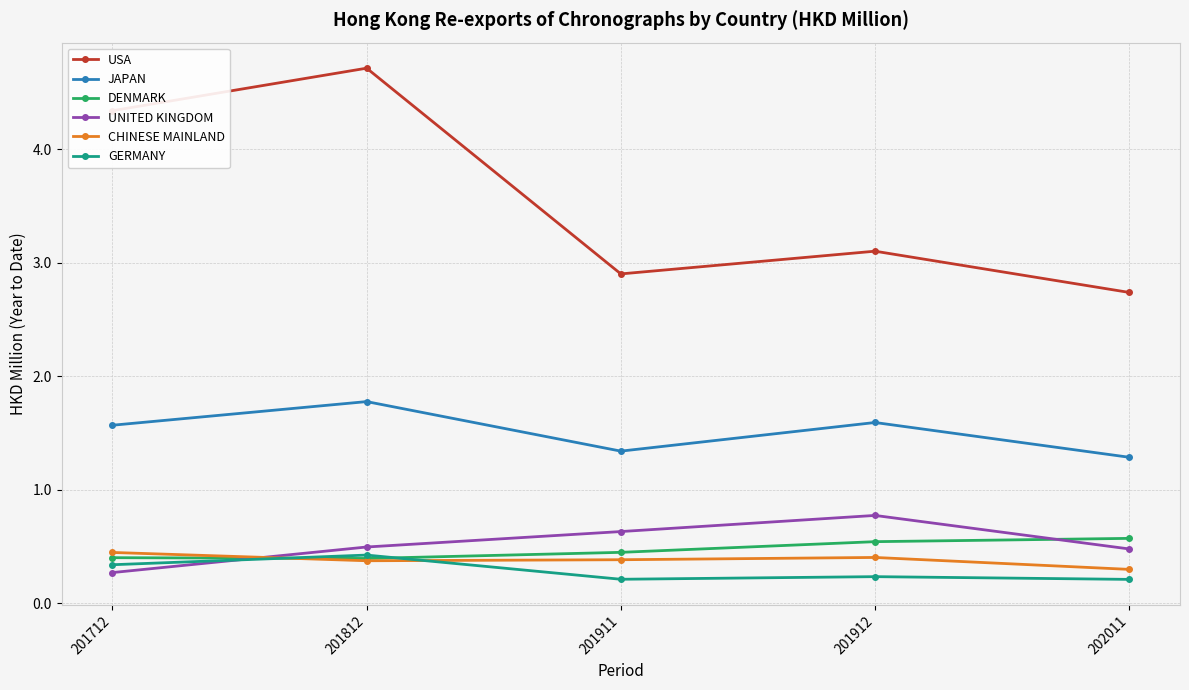

What is the smallest value displayed?

0.2